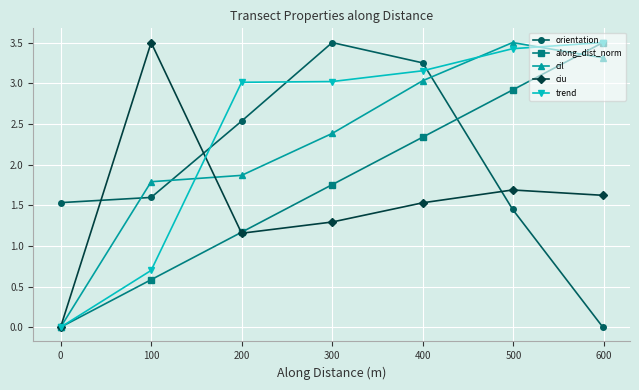

What is the value of the cil point at the 5th from the left?

3.0